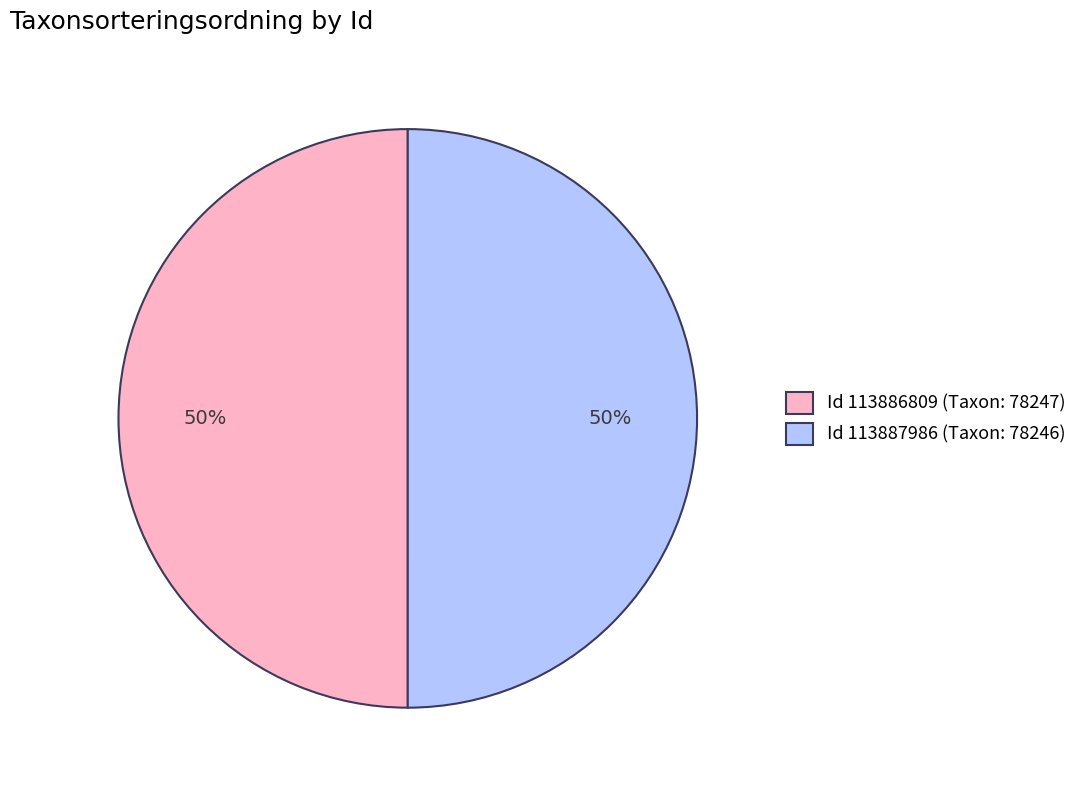

Combined, do Id 113886809 (Taxon: 78247) and Id 113887986 (Taxon: 78246) account for over 50%?

Yes